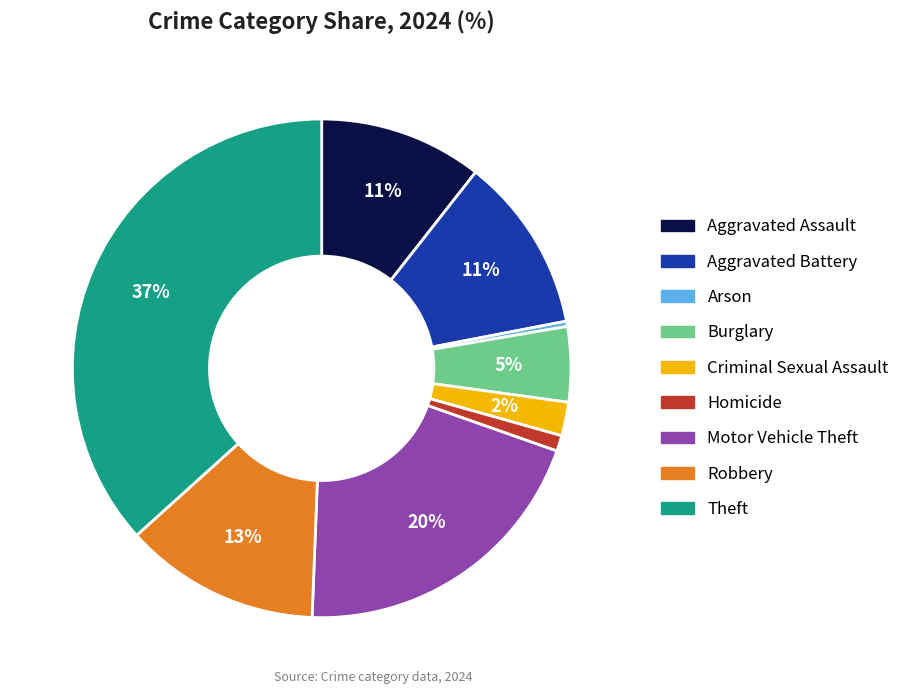

What percentage is the Aggravated Assault slice, to the nearest percent?

11%